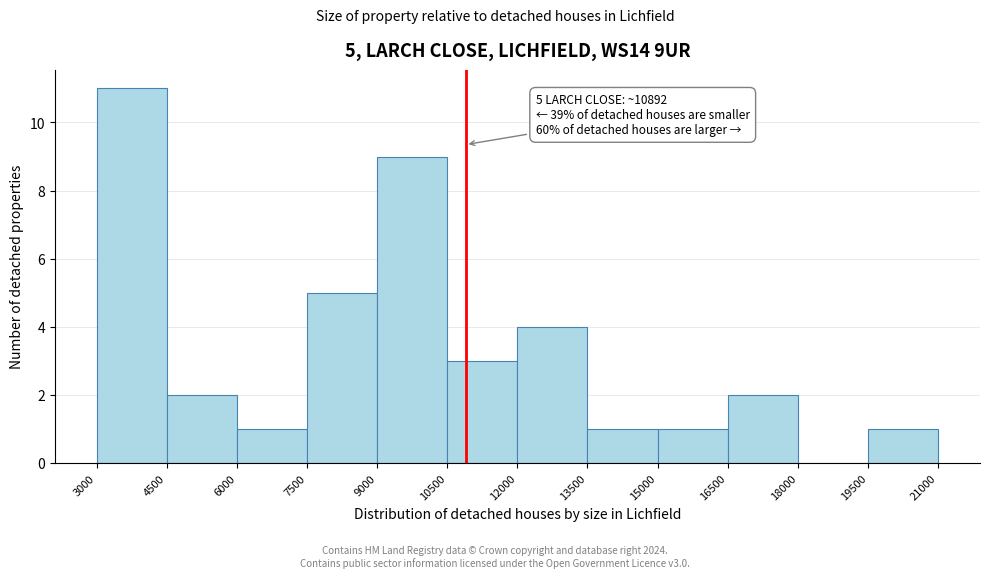

Which range on the x-axis has the tallest bar?

3000 to 4500